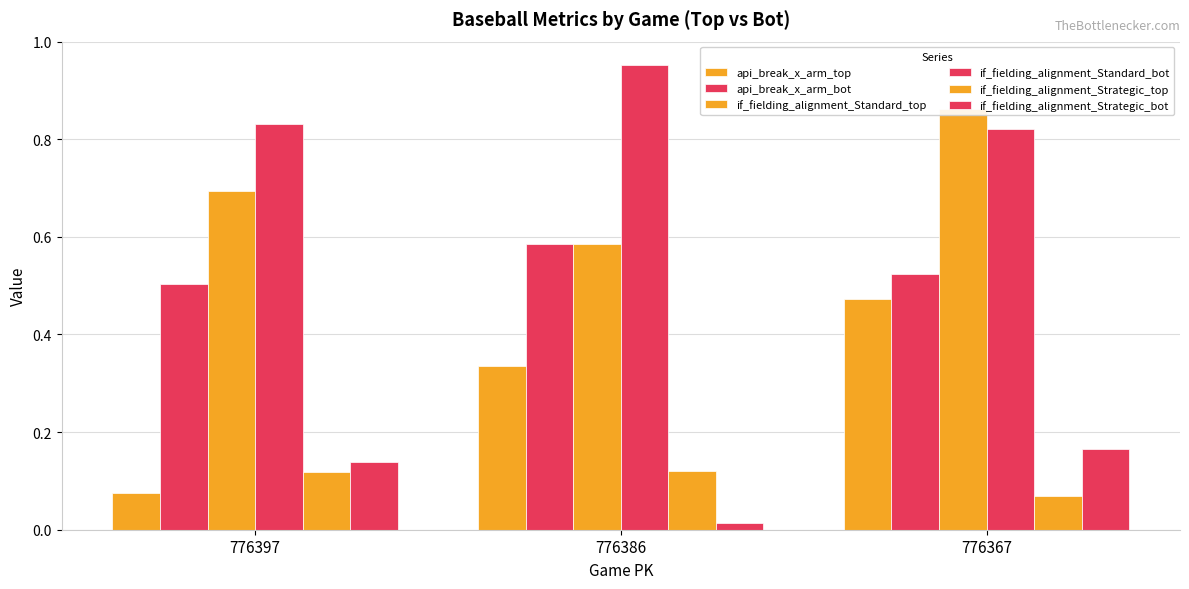

What is the spread (max minus min) of values at 776386?

0.9